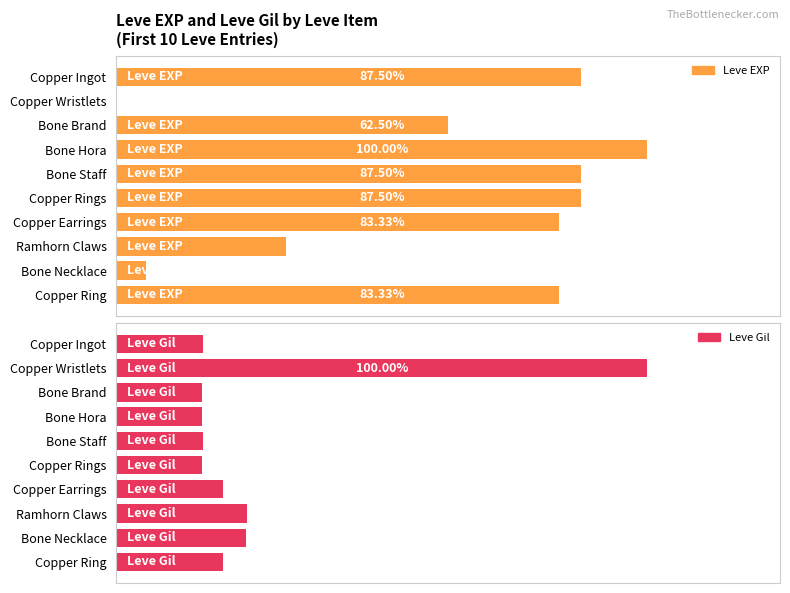

Are the bars grouped side by side (vs. stacked)?

Yes